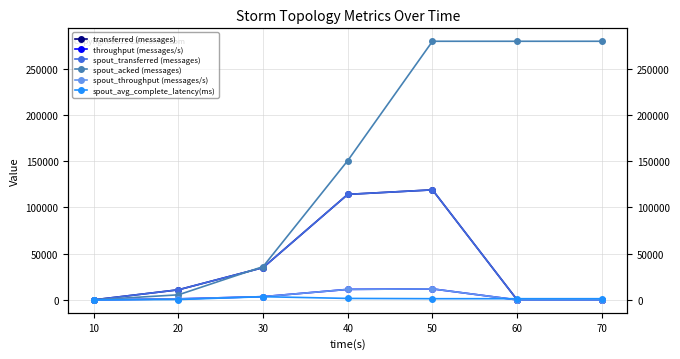

Reading right to left, what are all the values shown in this chart?

transferred (messages): 70=0.0	60=0.0	50=119020.0	40=114160.0	30=34900.0	20=10900.0	10=0.0
throughput (messages/s): 70=0.0	60=0.0	50=11877.0	40=11352.0	30=3484.0	20=1074.0	10=0.0
spout_transferred (messages): 70=0.0	60=0.0	50=119020.0	40=114160.0	30=34900.0	20=10900.0	10=0.0
spout_acked (messages): 70=279800.0	60=279800.0	50=279800.0	40=150700.0	30=35980.0	20=5460.0	10=0.0
spout_throughput (messages/s): 70=0.0	60=0.0	50=11877.0	40=11352.0	30=3484.0	20=1074.0	10=0.0
spout_avg_complete_latency(ms): 70=1264.3	60=1264.3	50=1264.3	40=1571.4	30=3426.9	20=393.9	10=0.0